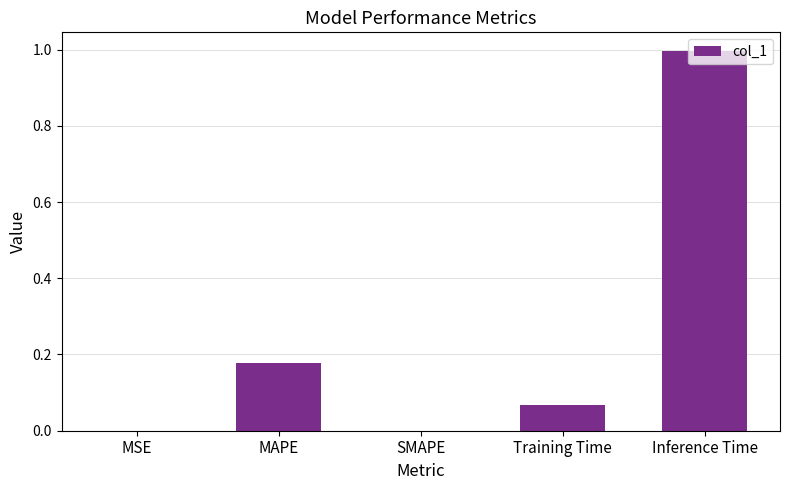

Which has a higher value, MSE or Inference Time?

Inference Time